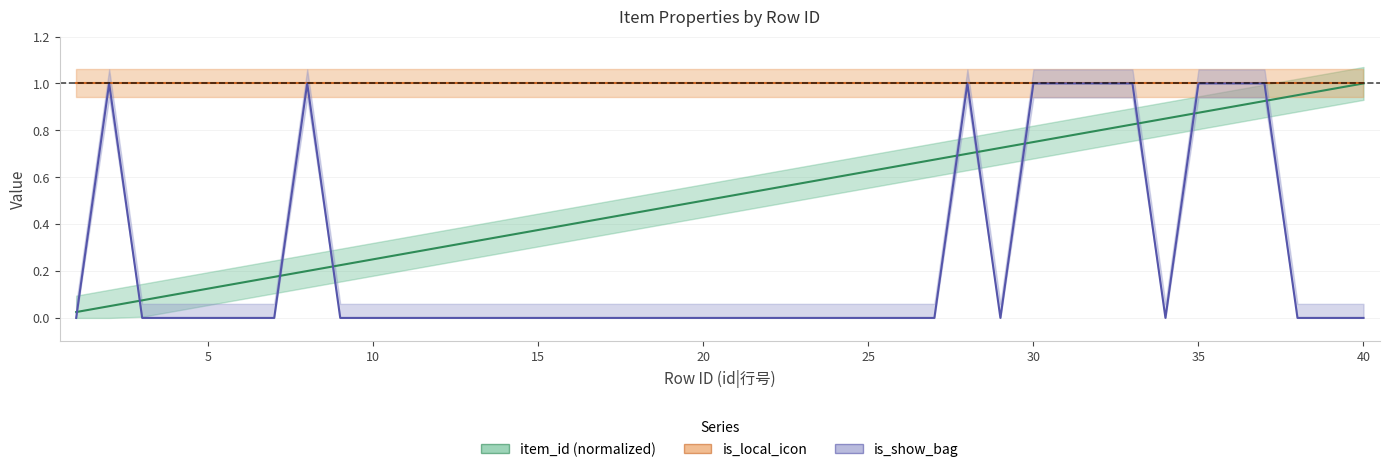

How many intersections are there between item_id and is_show_bag?

10